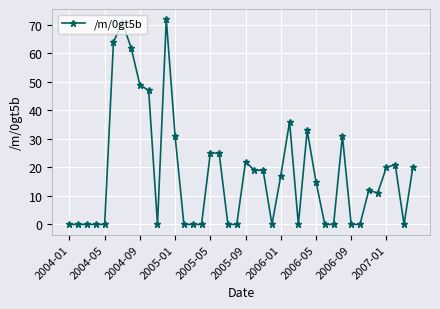

What is the difference between the second highest and second lowest values?

71